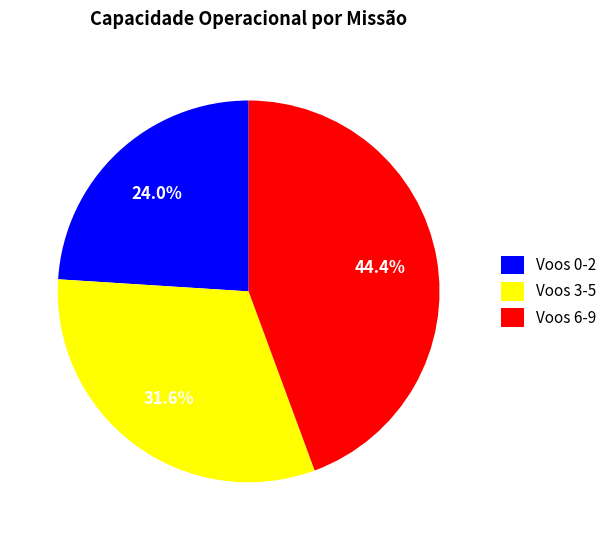

Which category has the smallest portion of the pie?

Voos 0-2